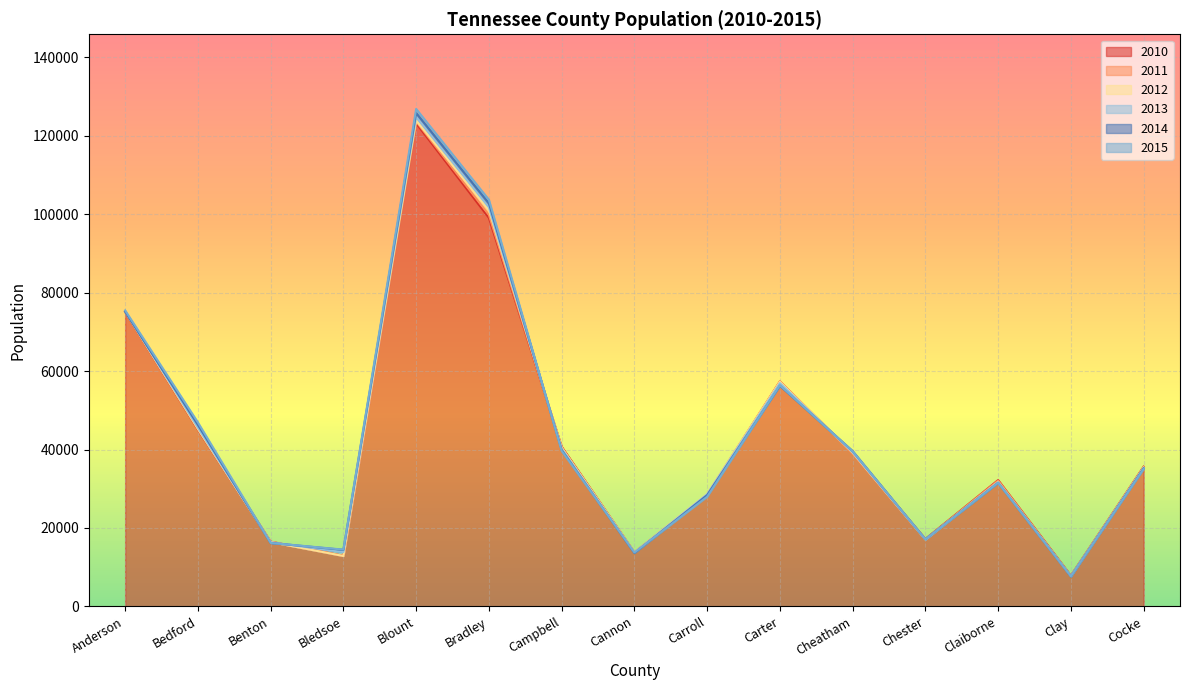

At which label is 2014 closest to 66742?

Anderson